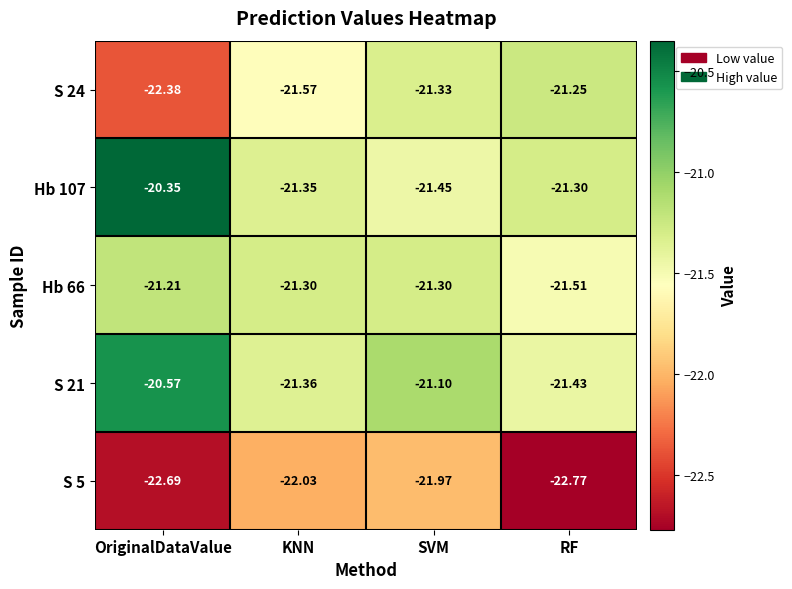

Where is S 21 nearest to the value -21?

SVM